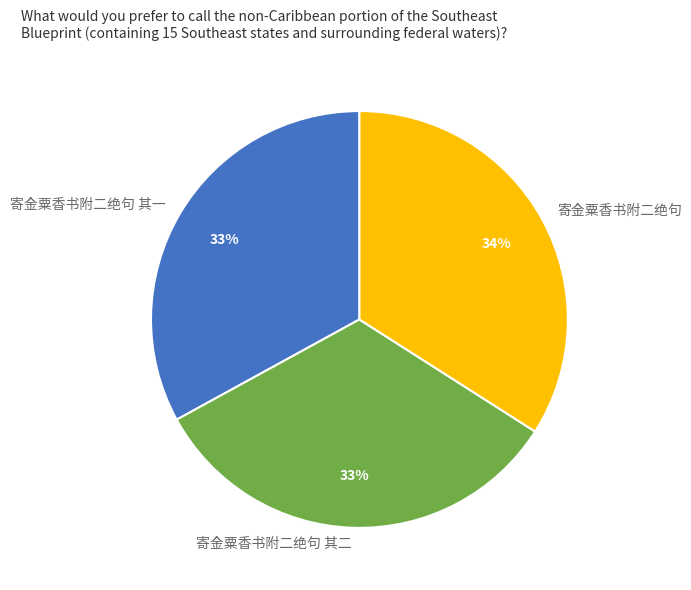

The 寄金粟香书附二绝句 其一 slice represents 33% of the pie. True or false?

True